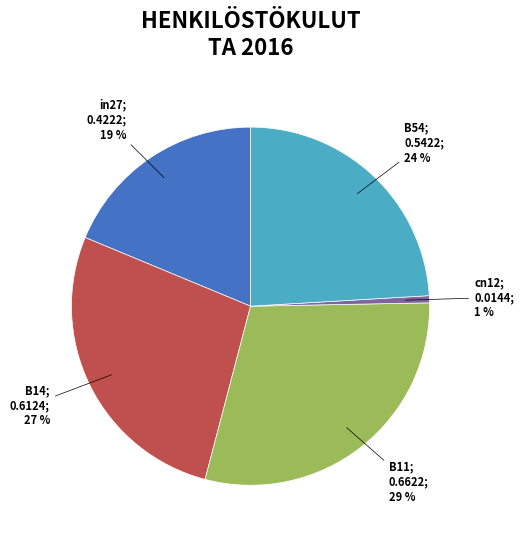

To the nearest percent, what is the average slice percentage?

20%